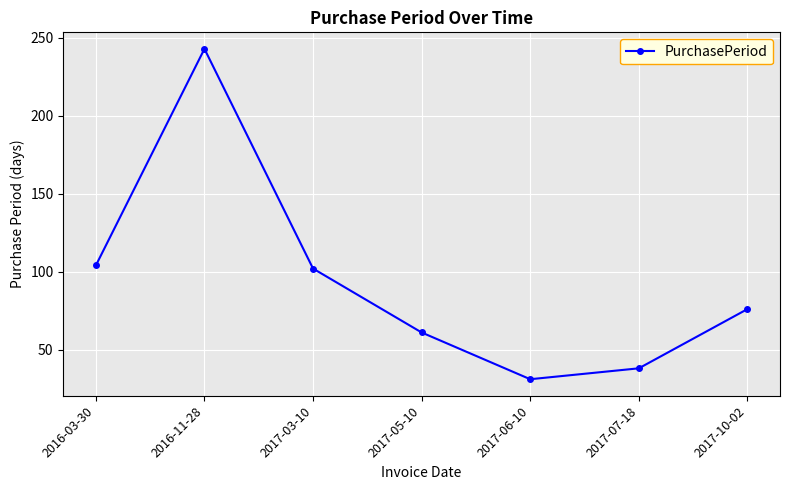

What is the value of the 7th point from the left?

76